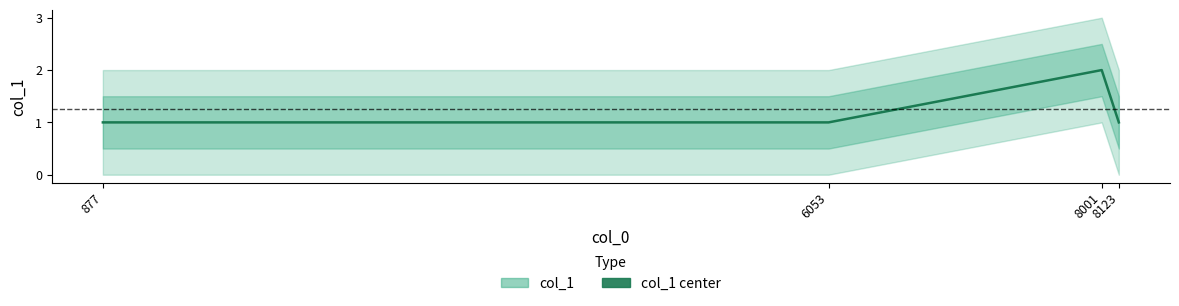

Reading right to left, extract all data points from this chart.

1	2	1	1